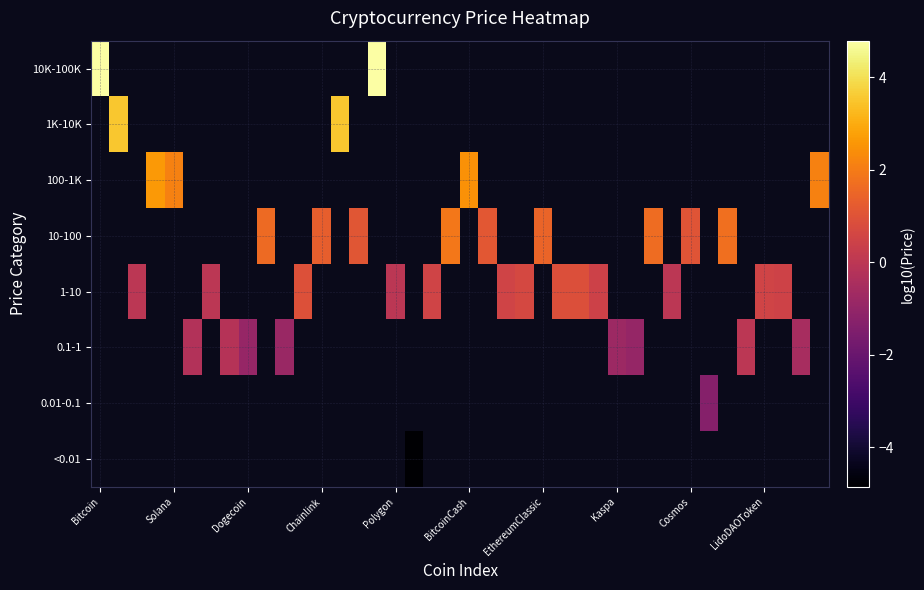

At which label does <0.01 reach its peak?

Bitcoin